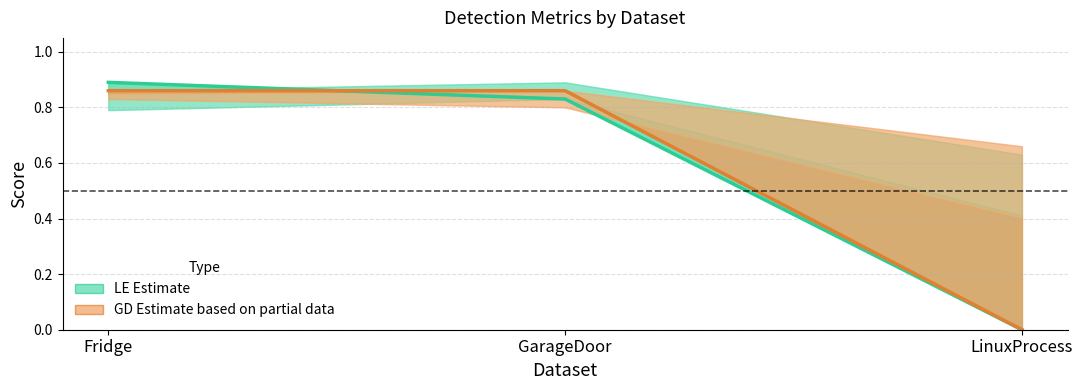

What is the highest value of the LE (Estimate) series?

0.9